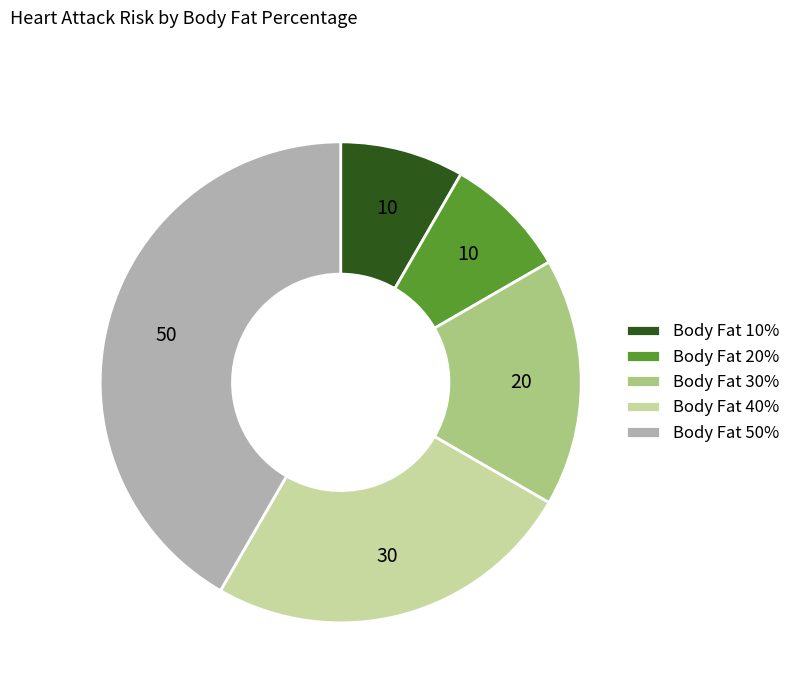

Which category has the biggest portion of the pie?

Body Fat 50%